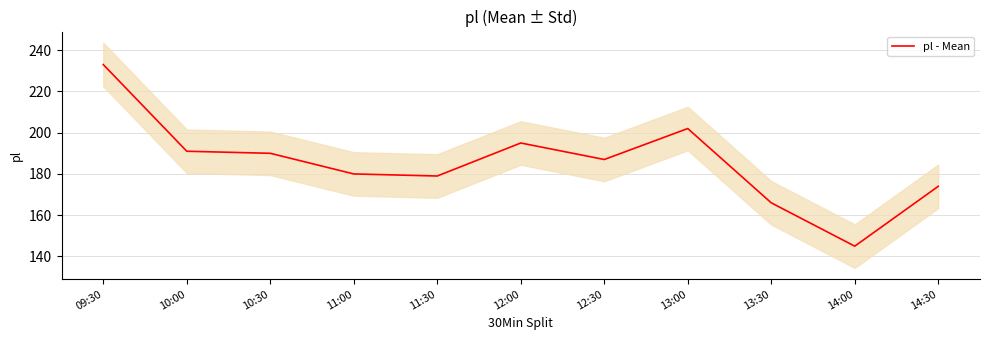

Where does the data first go above 187?

09:30